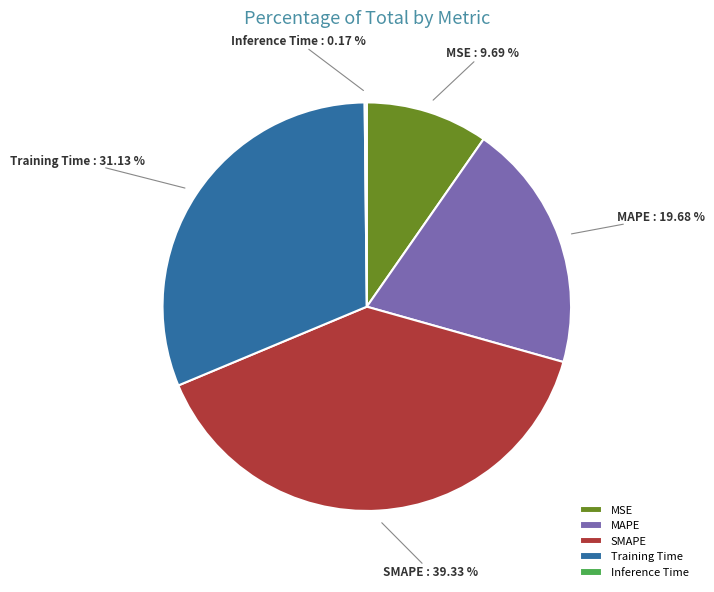

Which has a higher value, Training Time or MAPE?

Training Time